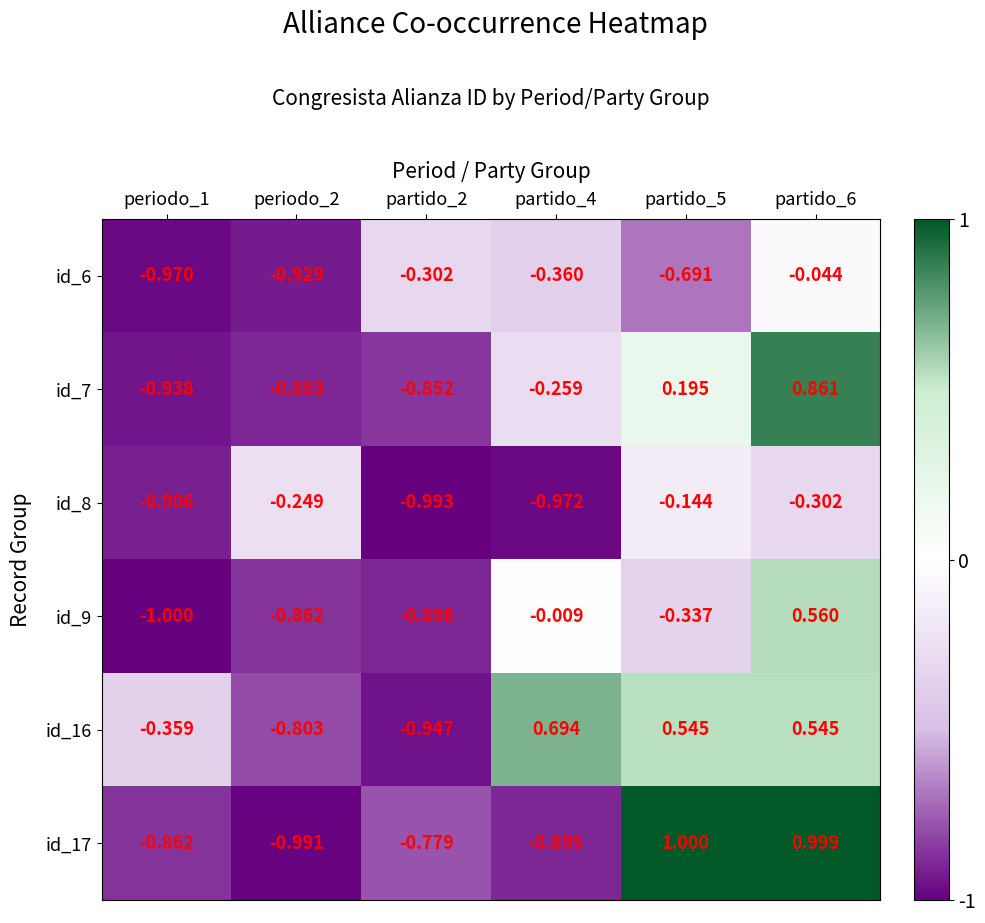

Is the value of id_7 at periodo_2 greater than the value of id_6 at partido_5?

No